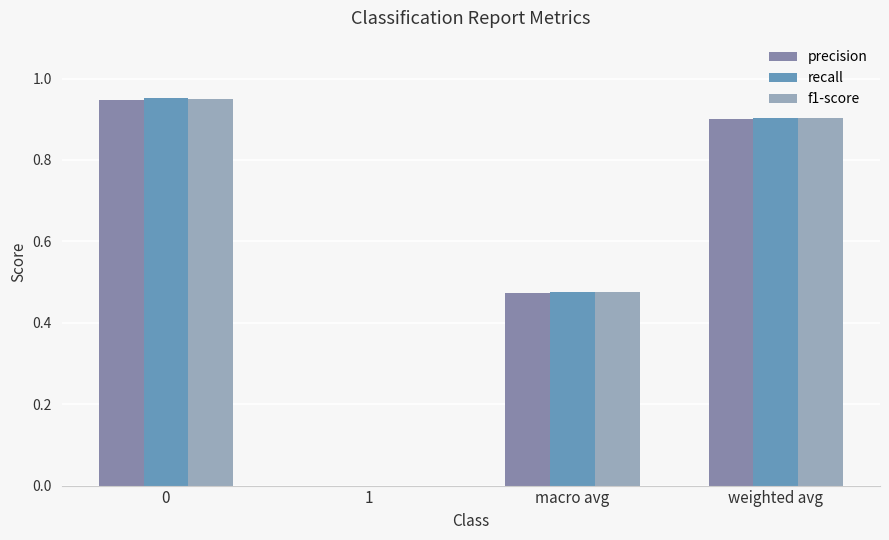

The precision series shows 1.4 at 0. True or false?

False